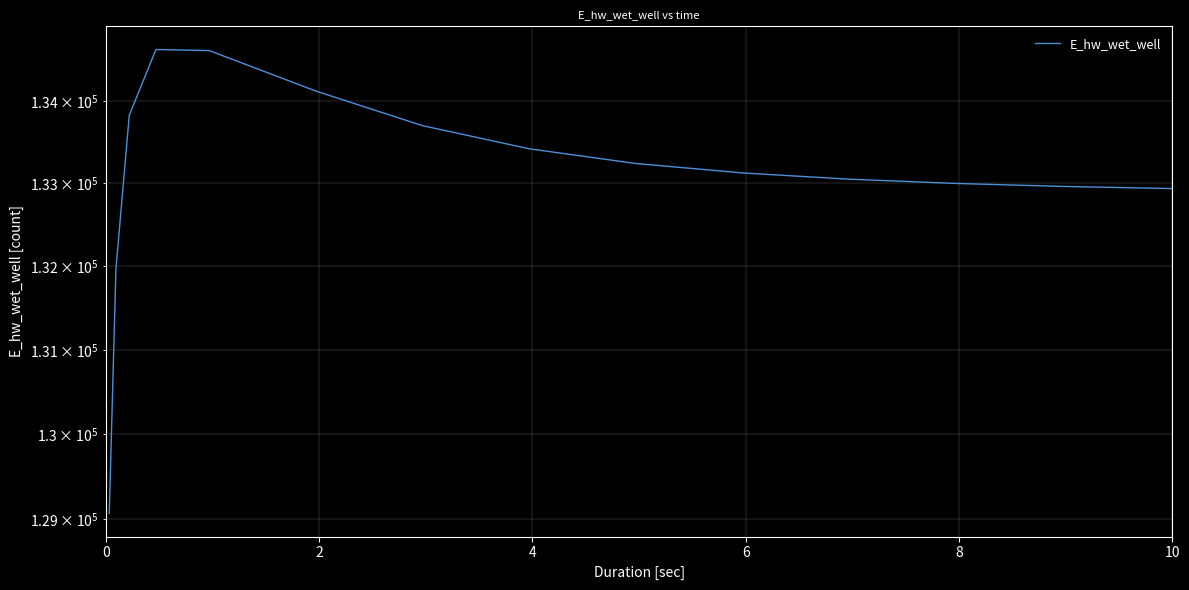

Approximately how many times larger is the value at 14 compared to 12?

1.0